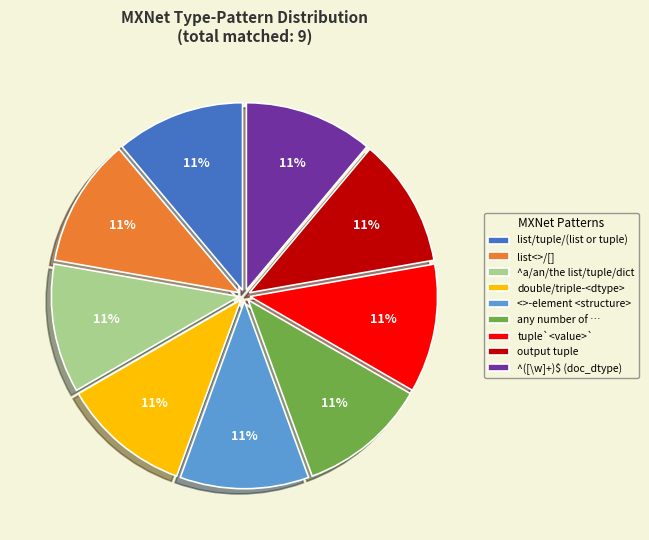

True or false: <>-element <structure> accounts for 18% of the total.

False